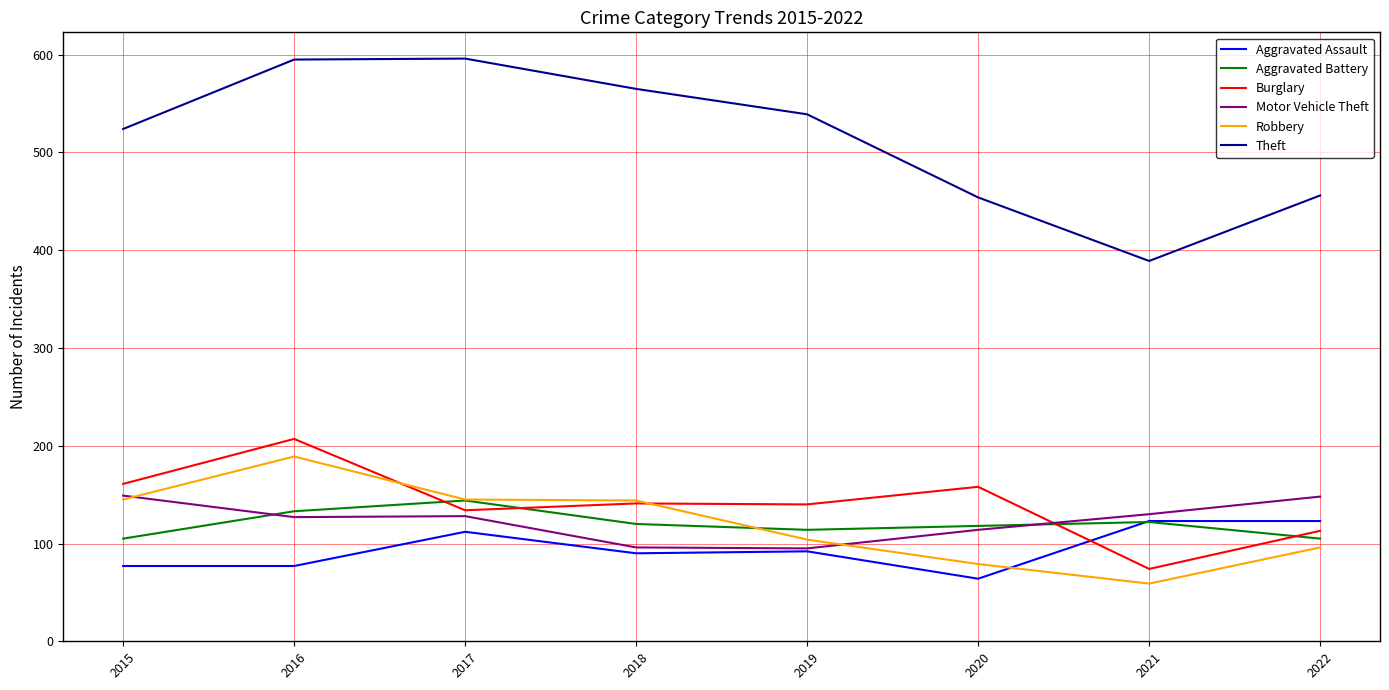

True or false: Aggravated Assault and Theft intersect in this chart.

False